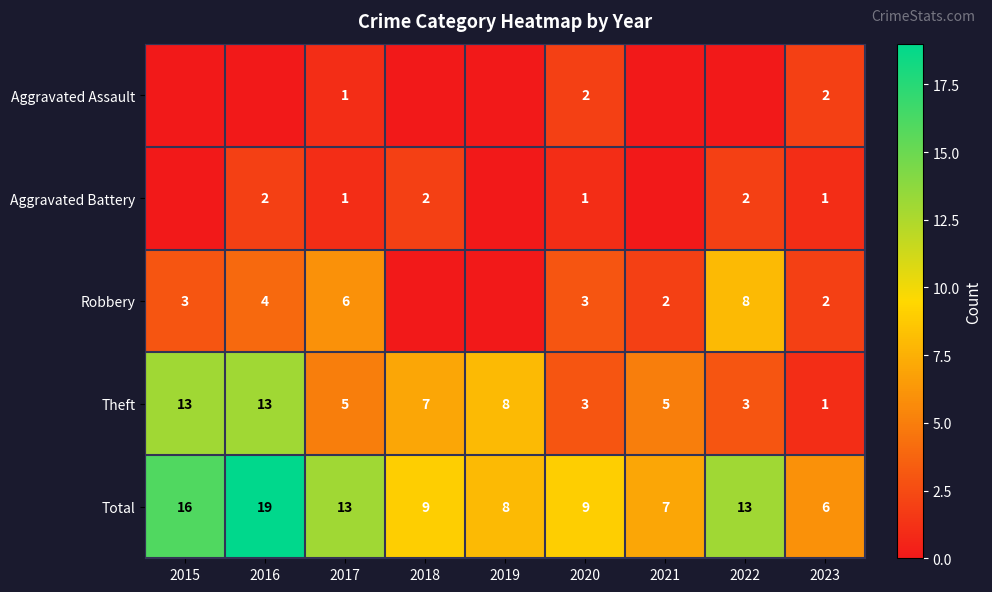

What is the spread (max minus min) of values at 2023?

5